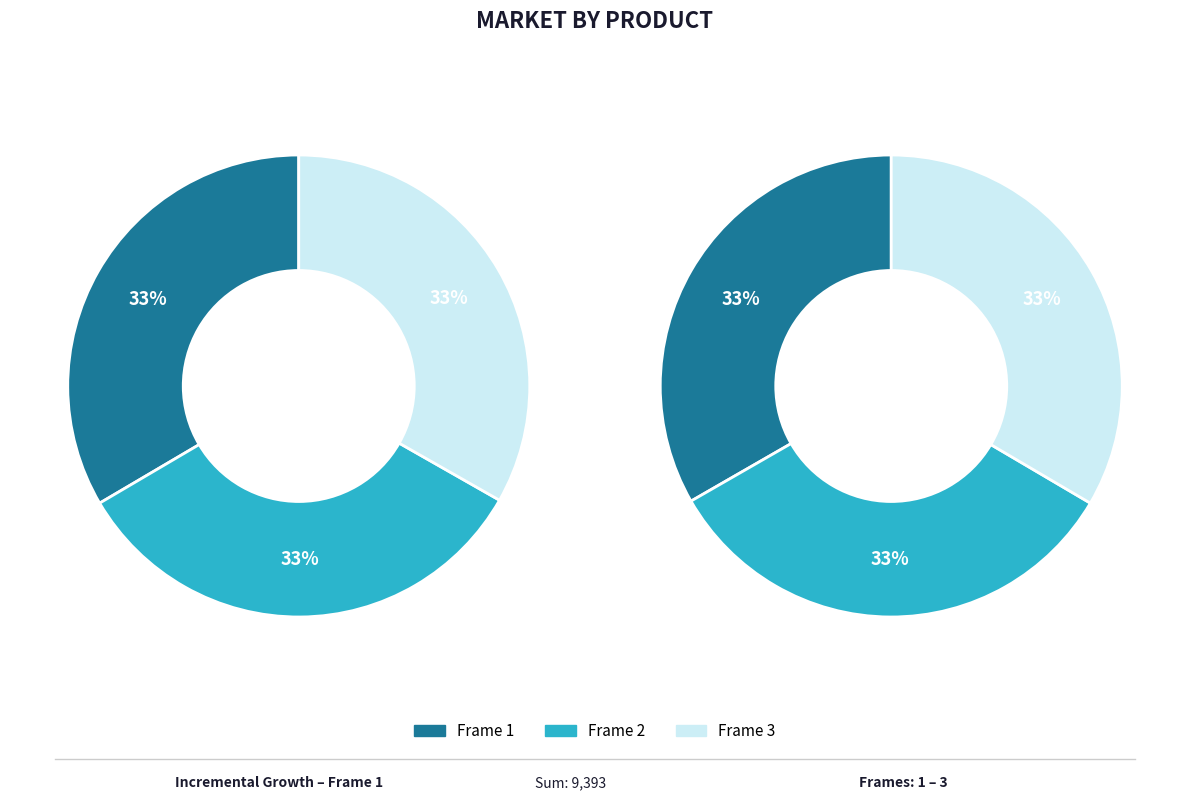

Is 36 the majority of the pie?

No